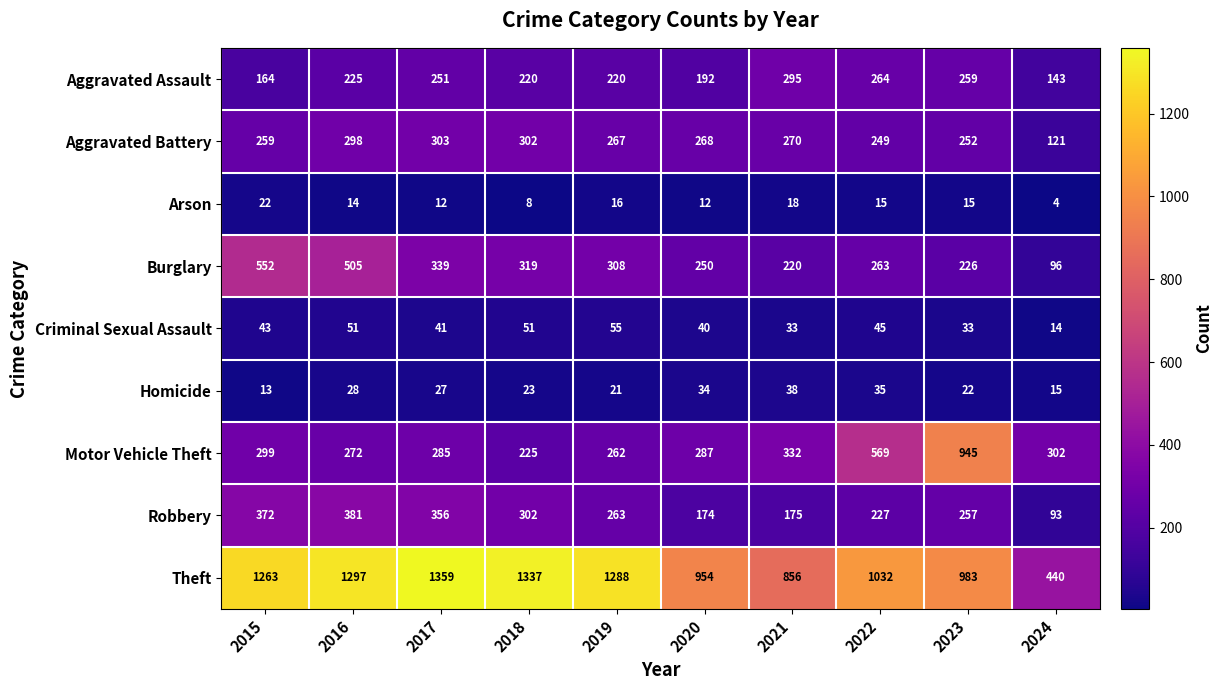

What is the spread (max minus min) of values at 2016?

1283